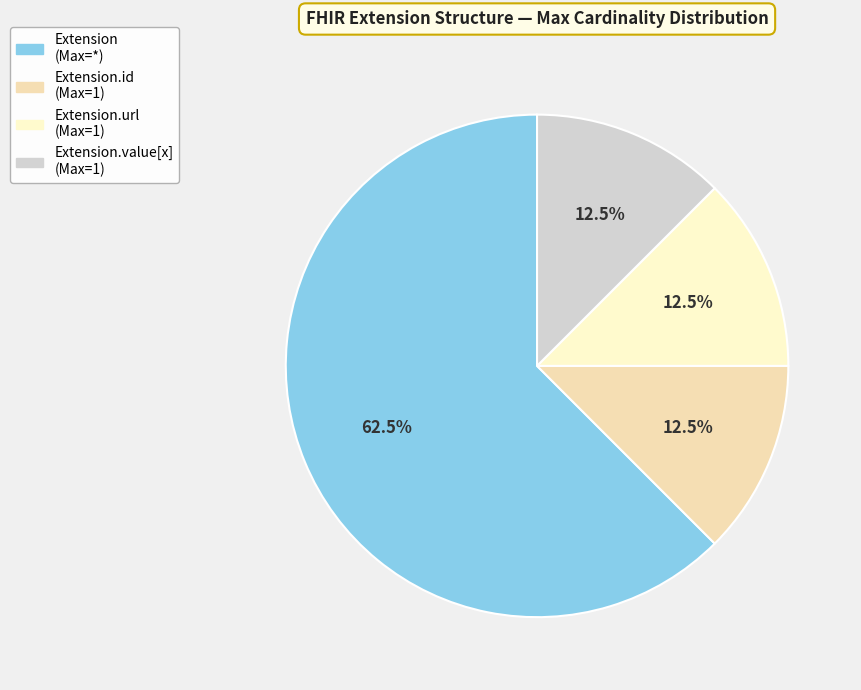

Count the number of slices in the pie.

4